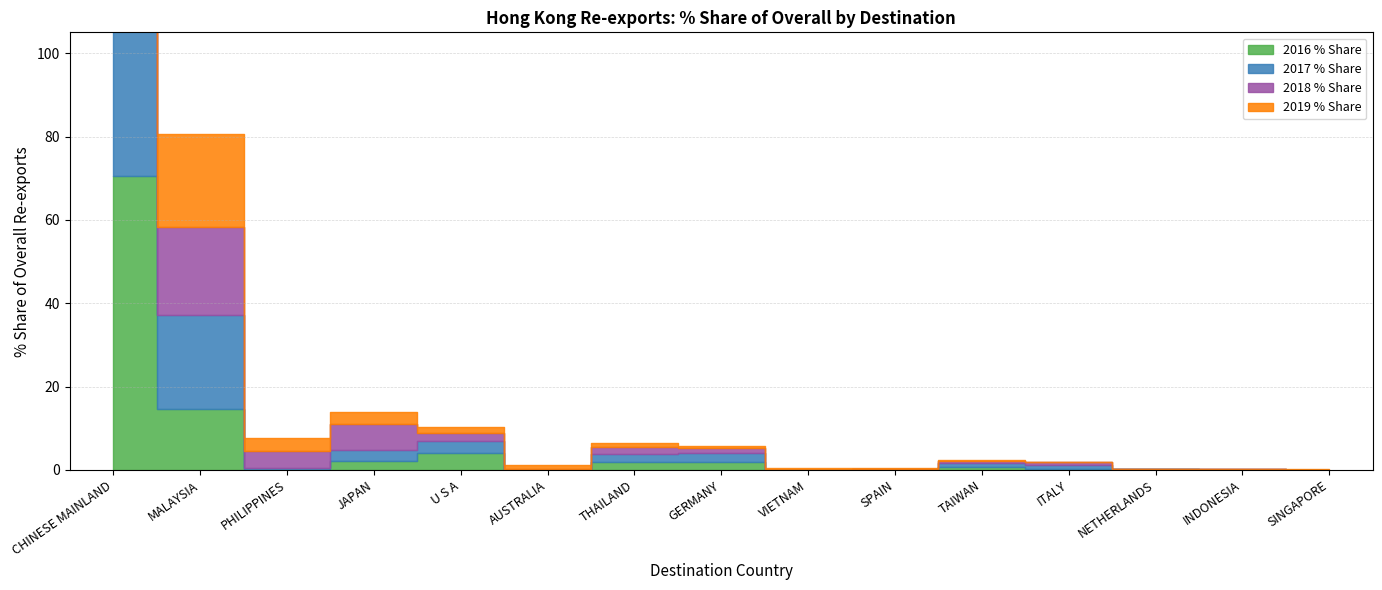

What is the difference between the highest and lowest values at VIETNAM?

0.4